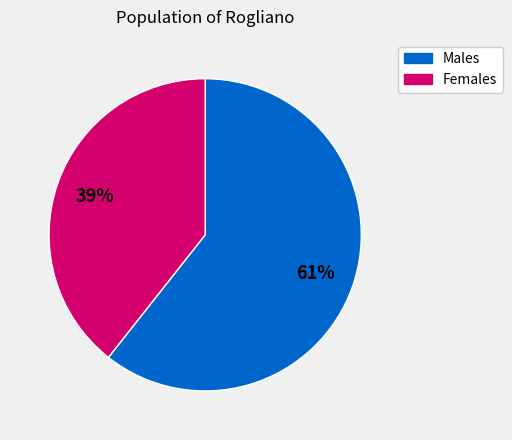

How many slices are in this pie chart?

2